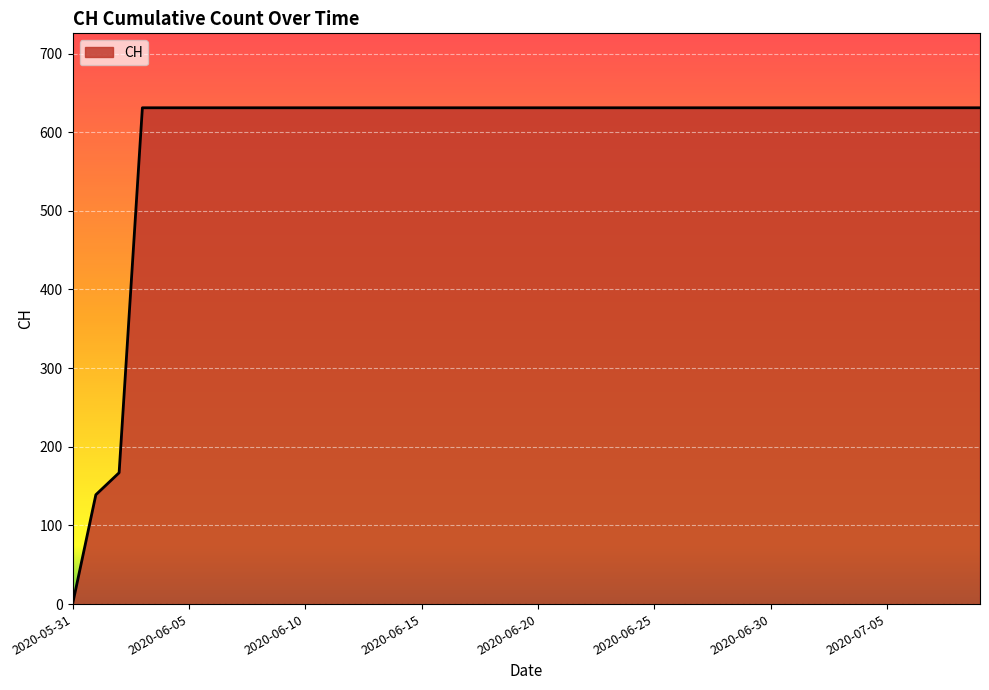

What is the maximum value shown in the chart?

631